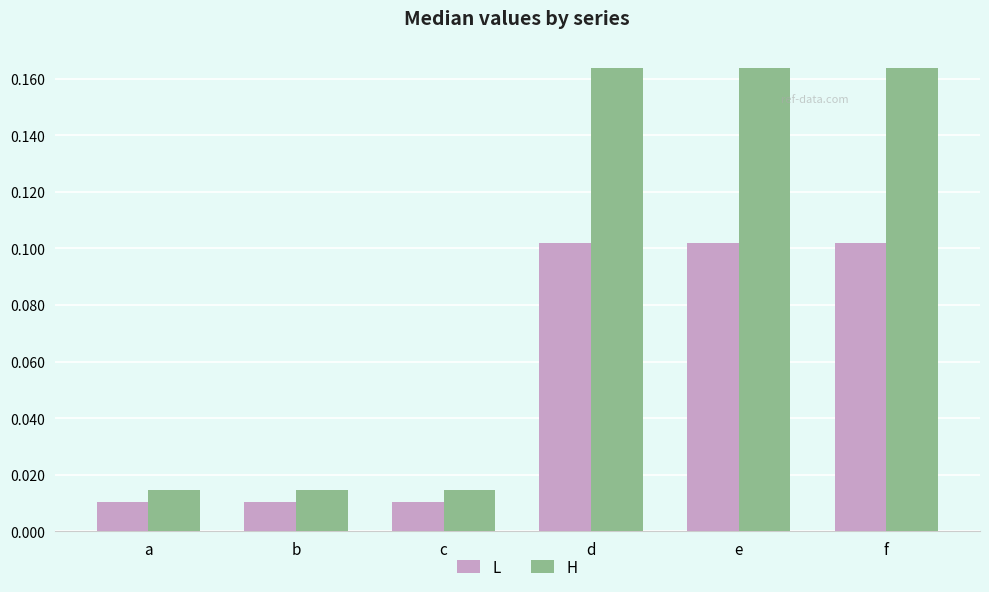

What is the total value across all series at e?

0.3